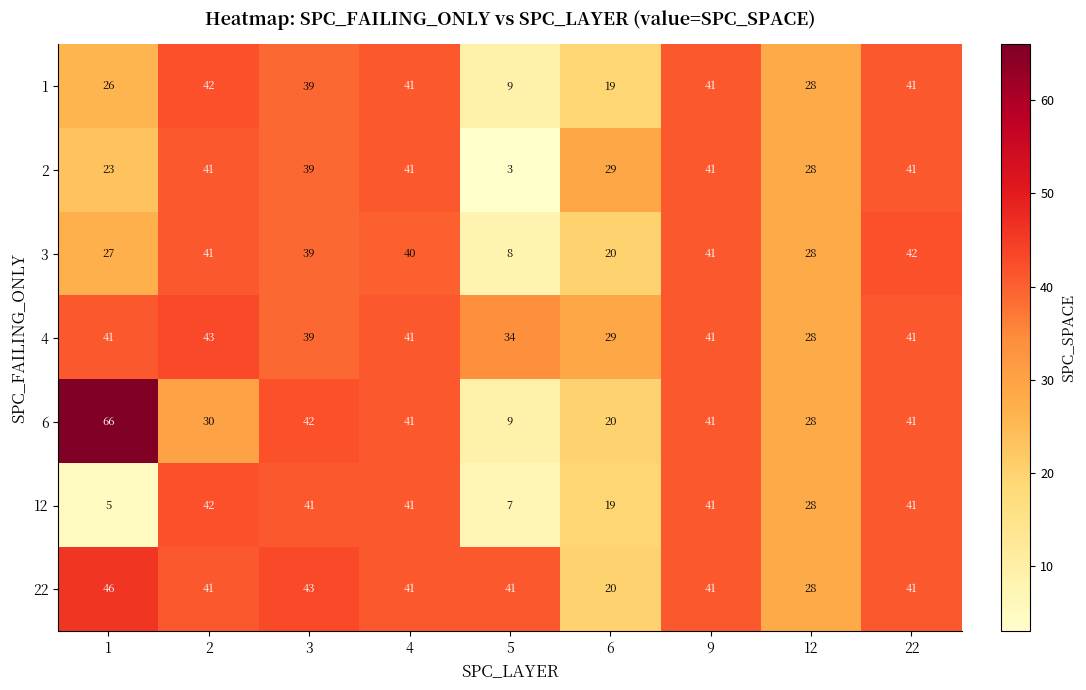

The 3 series shows 27 at 3. True or false?

False